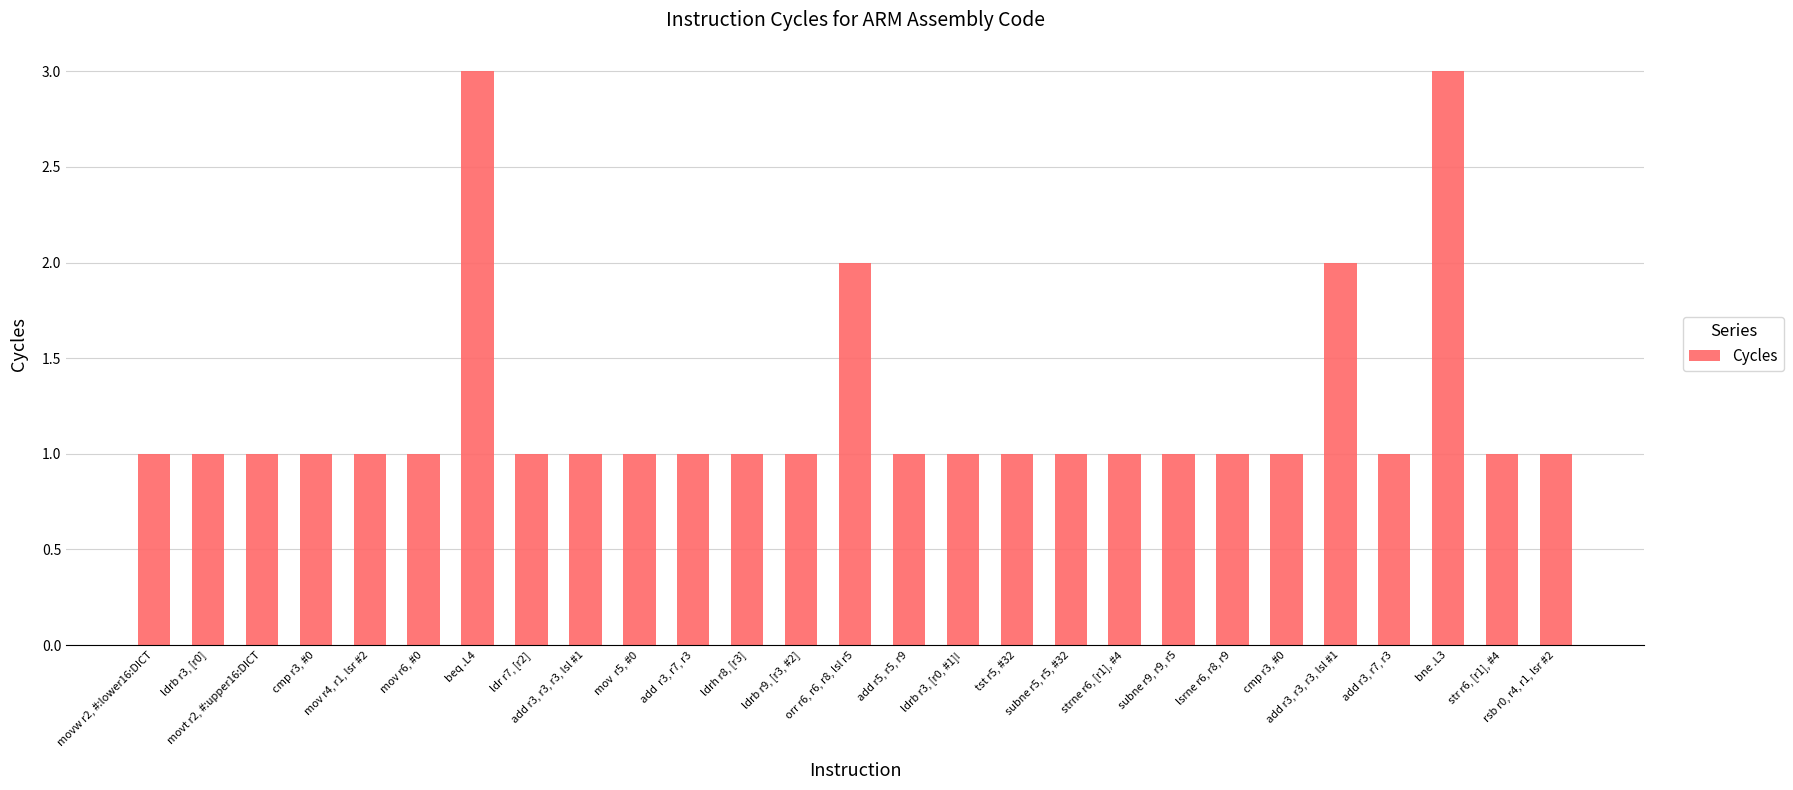

List the labels in order of value, largest first.

beq .L4, bne .L3, orr r6, r6, r8, lsl r5, add r3, r3, r3, lsl #1, movw r2, #:lower16:DICT, ldrb r3, [r0], movt r2, #:upper16:DICT, cmp r3, #0, mov r4, r1, lsr #2, mov r6, #0, ldr r7, [r2], add r3, r3, r3, lsl #1, mov  r5, #0, add  r3, r7, r3, ldrh r8, [r3], ldrb r9, [r3, #2], add r5, r5, r9, ldrb r3, [r0, #1]!, tst r5, #32, subne r5, r5, #32, strne r6, [r1], #4, subne r9, r9, r5, lsrne r6, r8, r9, cmp r3, #0, add r3, r7, r3, str r6, [r1], #4, rsb r0, r4, r1, lsr #2